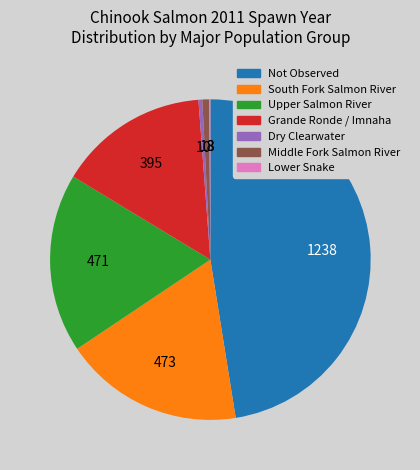

Is there any slice that represents more than half of the pie?

No